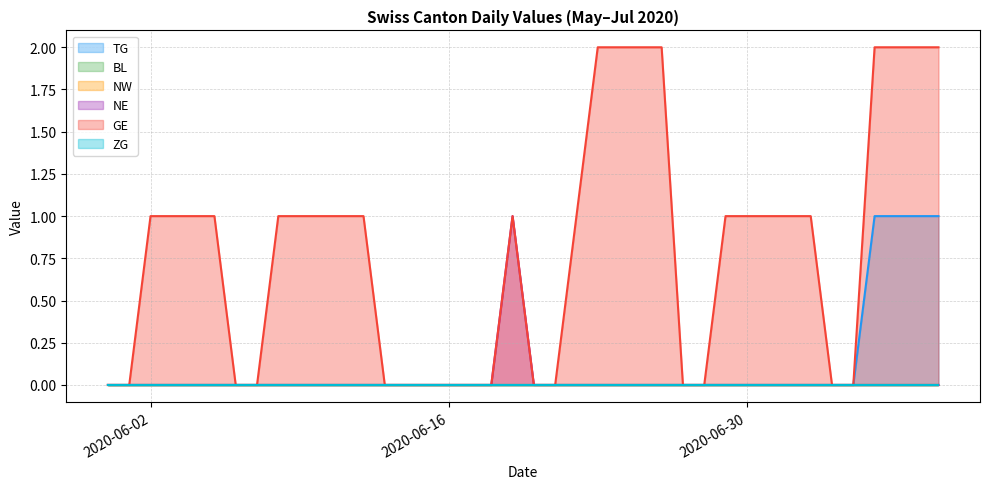

Is the value of TG at 2020-06-03 greater than the value of GE at 2020-06-07?

No